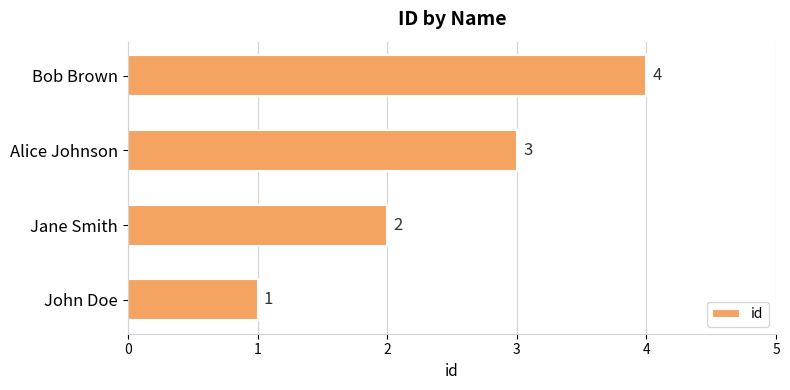

How many values are below 3?

2